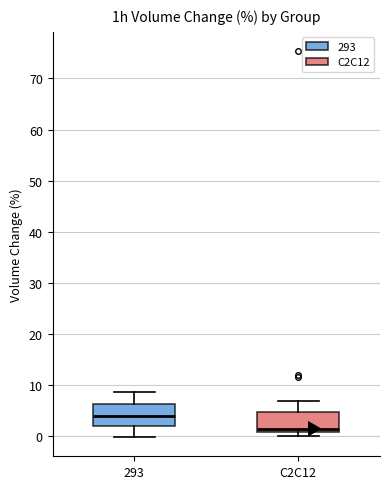

Reading left to right, transcribe this box plot: for each box, give where its median line is, the range the box spans, and where its two whiskers end, as read against the y-axis. The values are not printed on the chart, so give them approximately, as read against the axis.

293: median 4, box 2 to 6, whiskers 0 to 9
C2C12: median 1 (just above the box's lower edge), box 1 to 5, whiskers 0 to 7